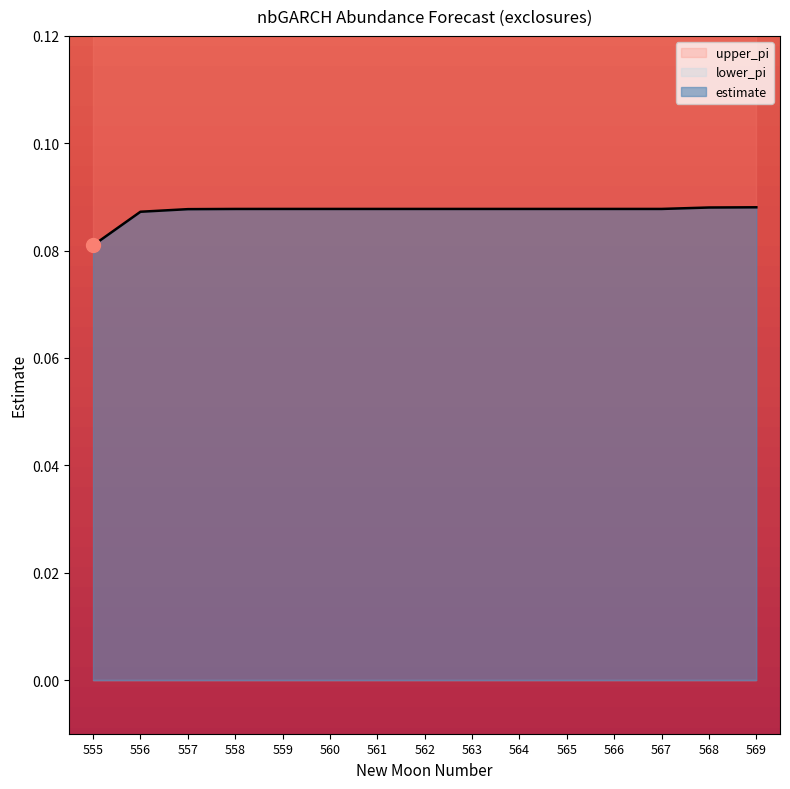

Is it true that lower_pi equals 0.0 at 565?

True